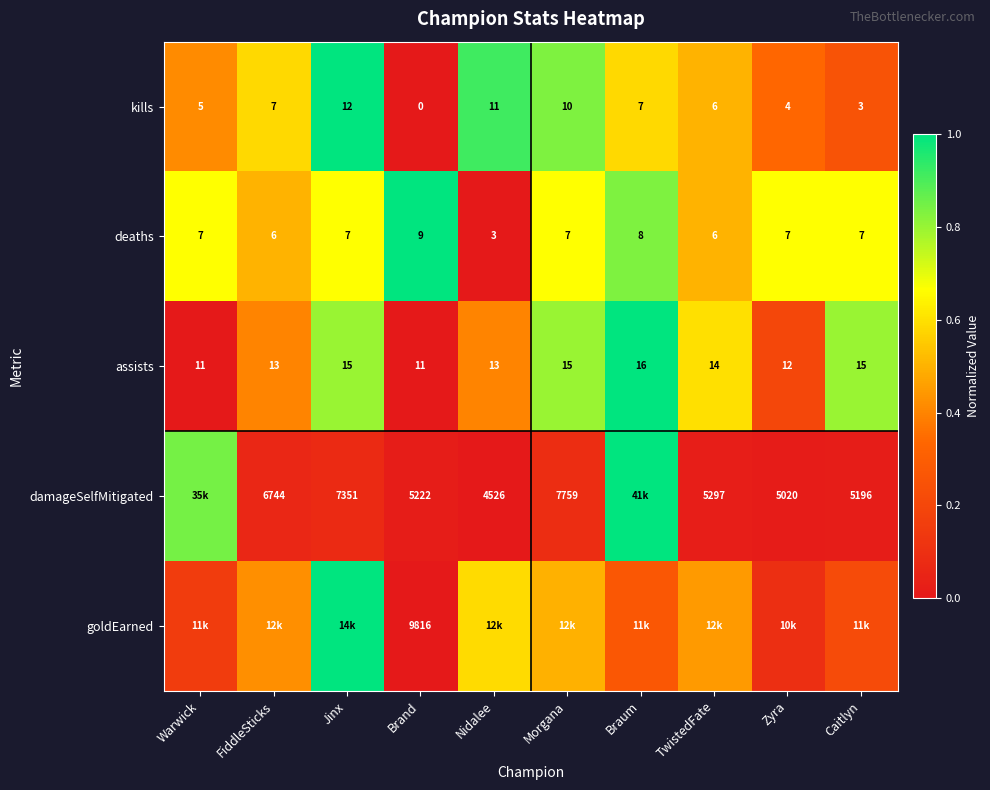

Where is kills nearest to the value 6?

TwistedFate